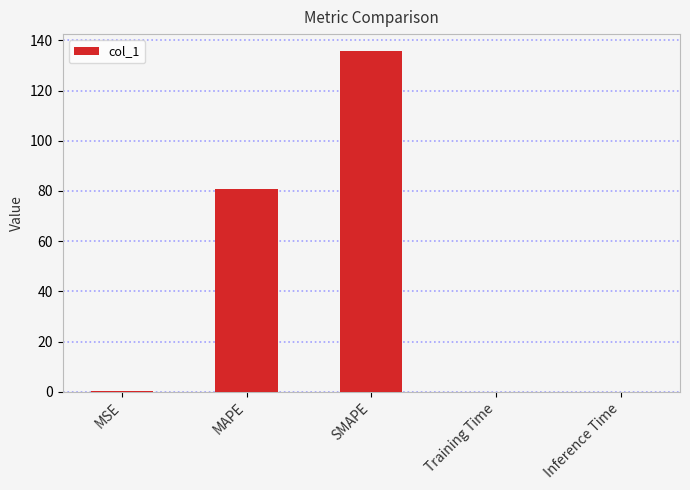

What is the maximum value shown in the chart?

135.7